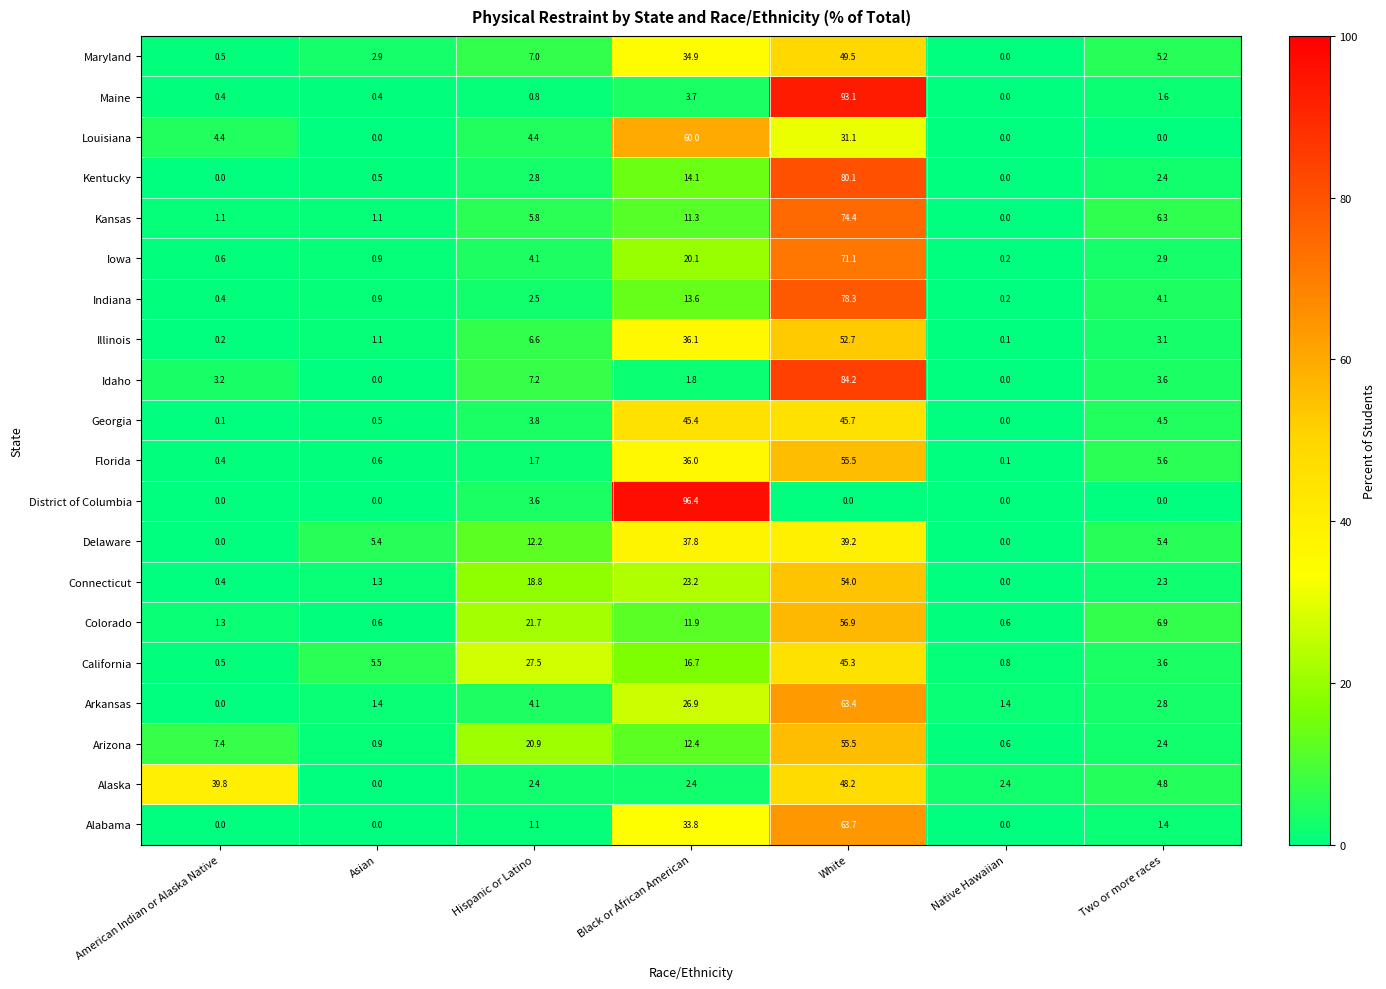

At which category is the sum across all series the highest?

White